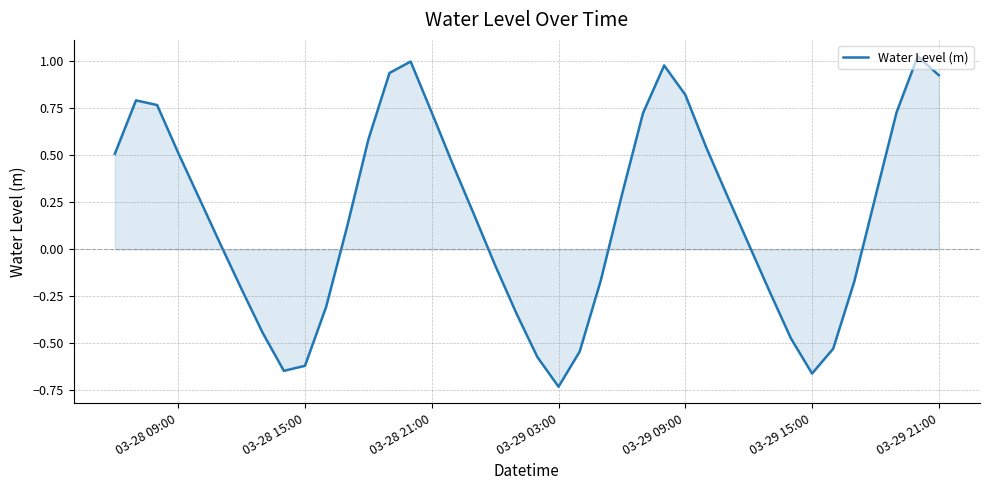

What is the difference between the maximum and minimum values?

1.8